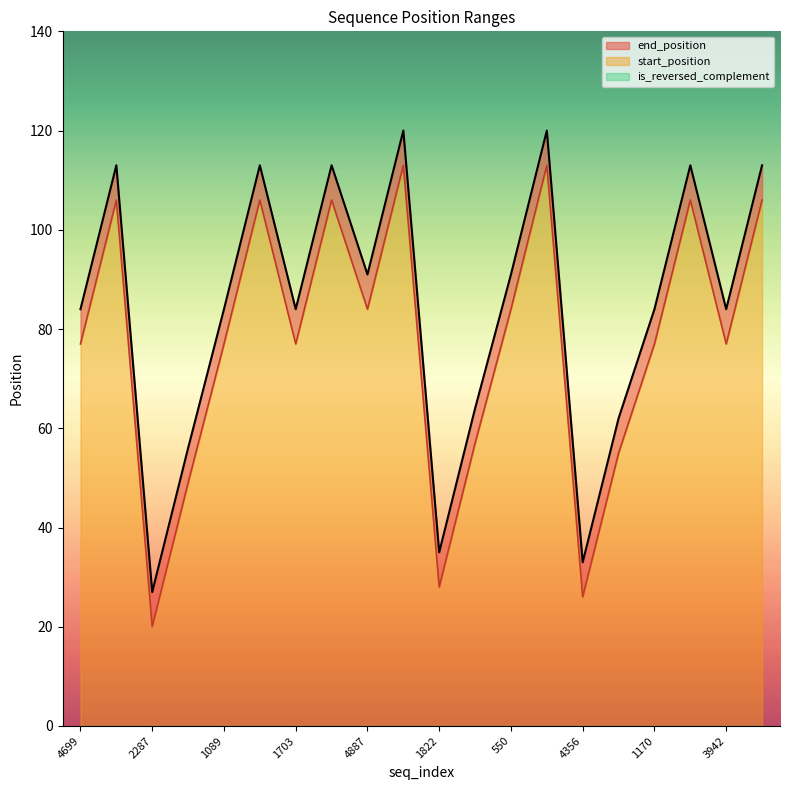

True or false: start_position and end_position intersect in this chart.

False